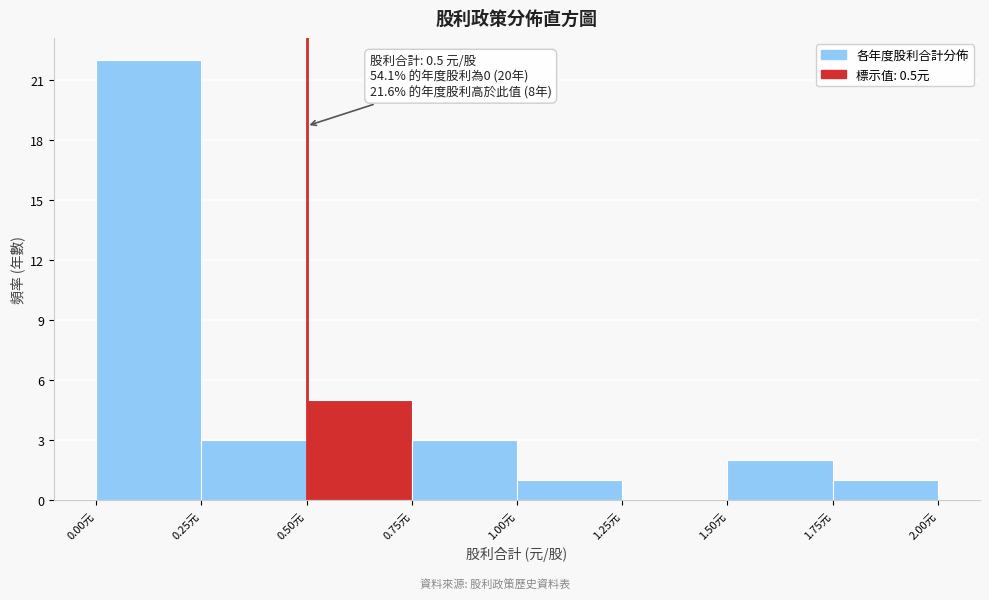

Which range on the x-axis has the tallest bar?

0.00 to 0.25